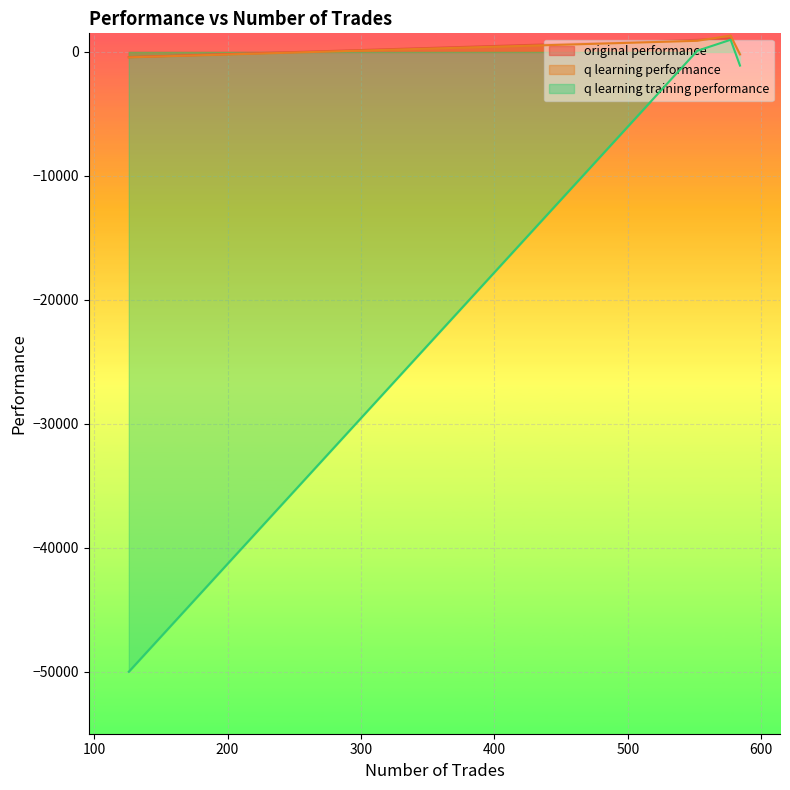

What is the average value of the original performance series?

349.9